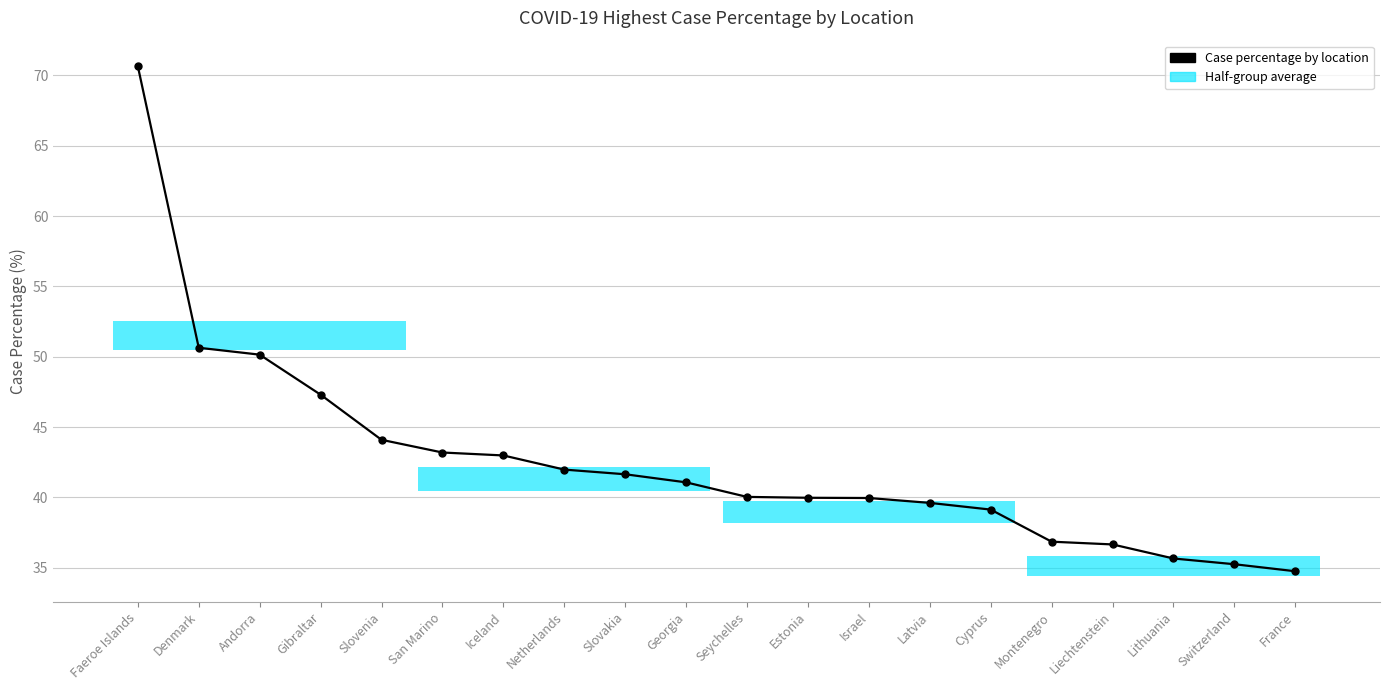

Where is the data nearest to the value 52?

Denmark